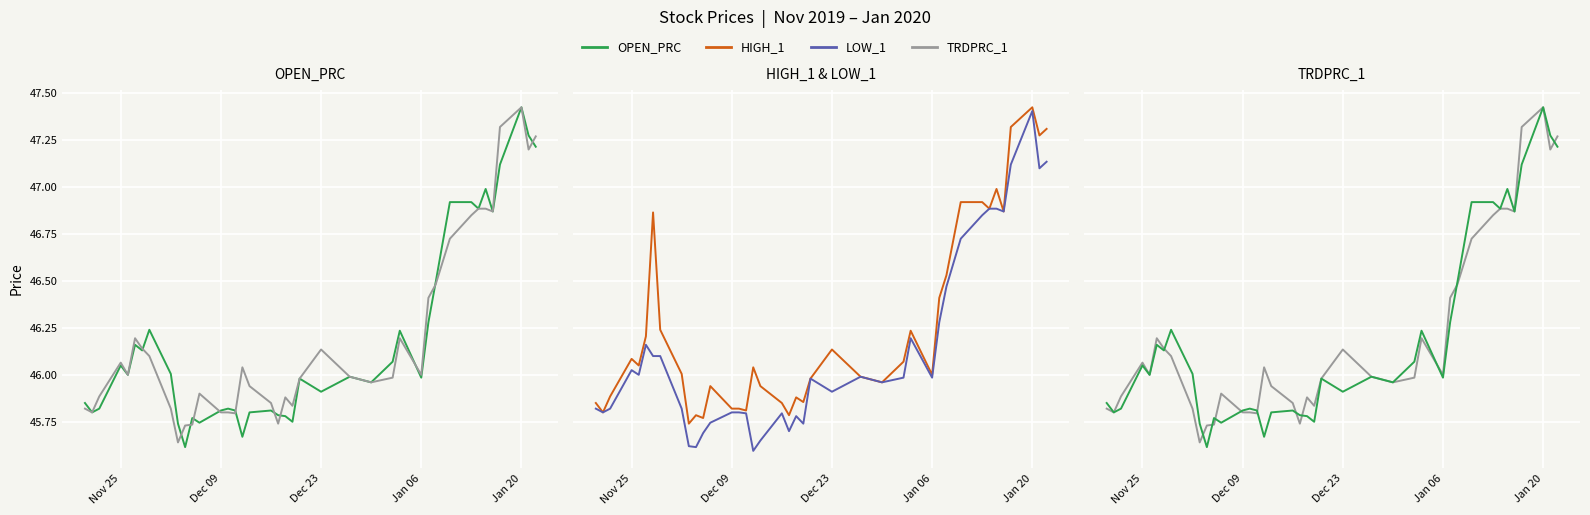

What is the difference between the maximum and minimum values in the HIGH_1 series?

1.7